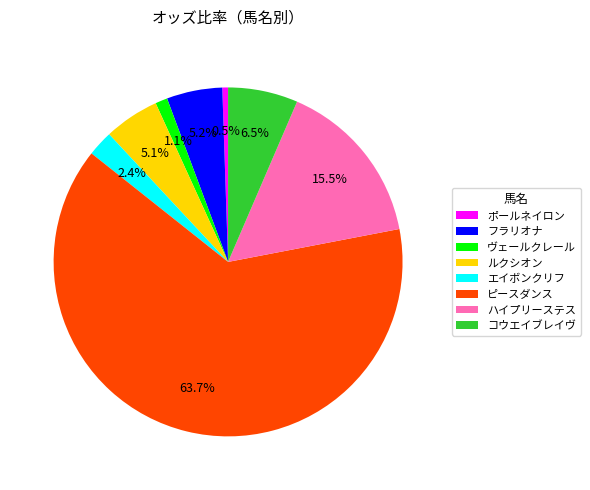

Which category accounts for the majority?

ピースダンス